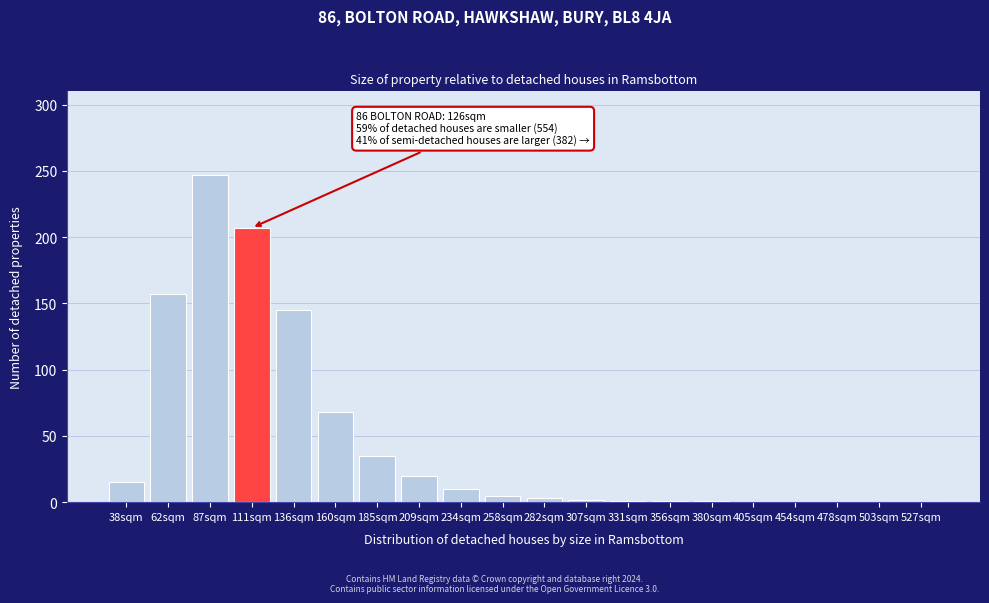

Where is the data nearest to the value 123?

136sqm